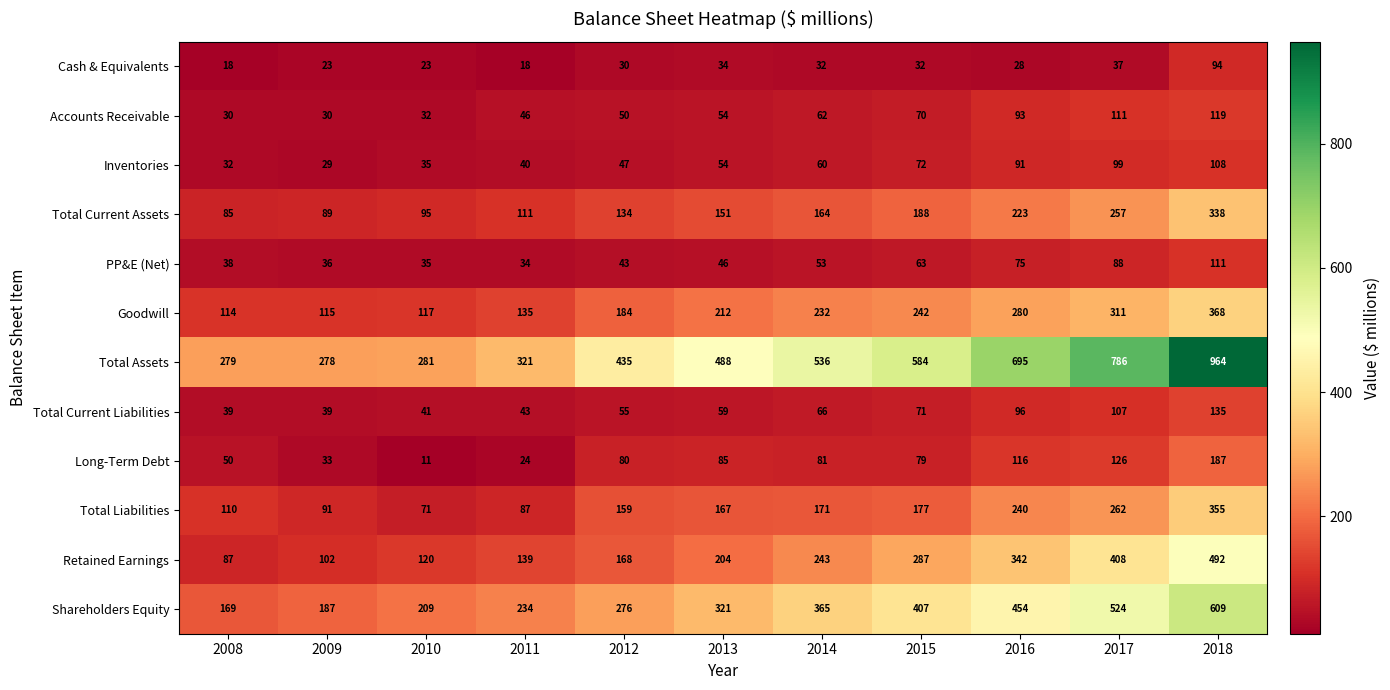

At which category is the sum across all series the highest?

2018